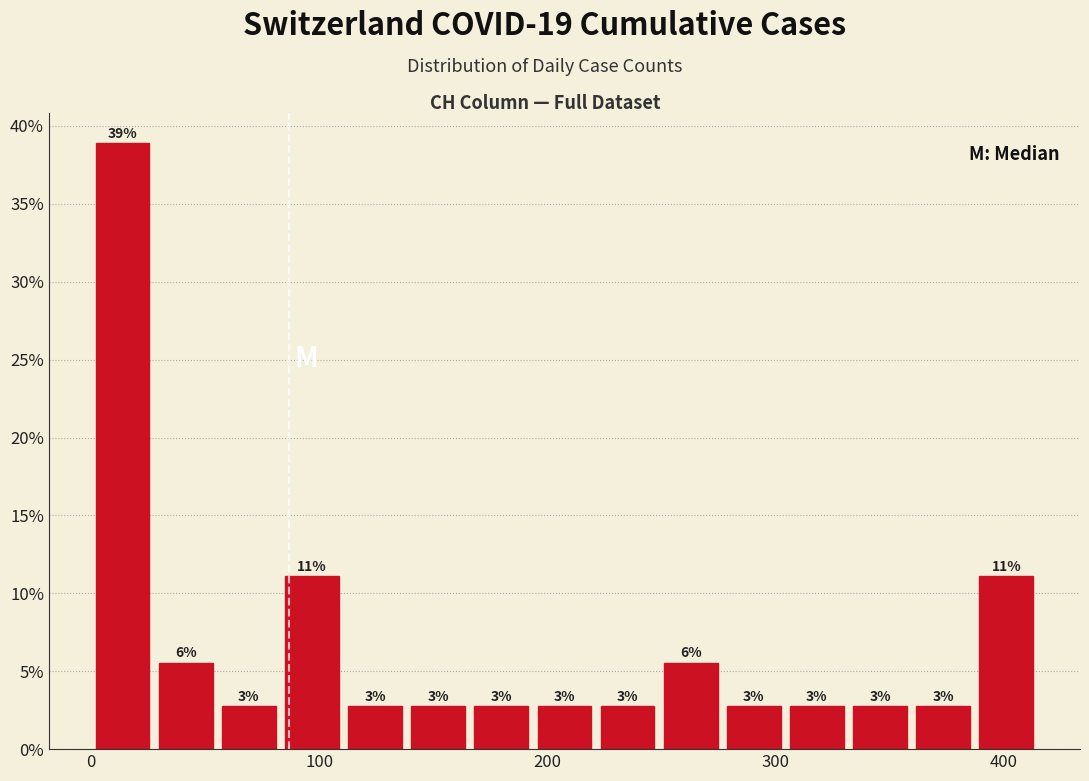

Around what value on the x-axis is the tallest bar? Give the approximate position of its centre, as read against the axis.

10